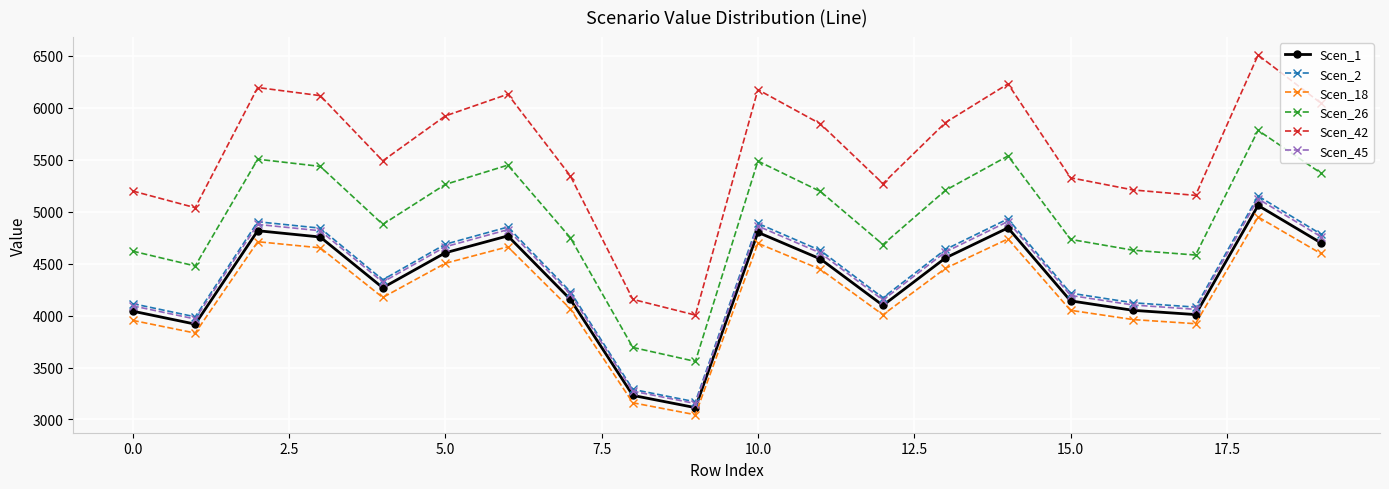

Which series has the largest range (max minus min)?

Scen_42